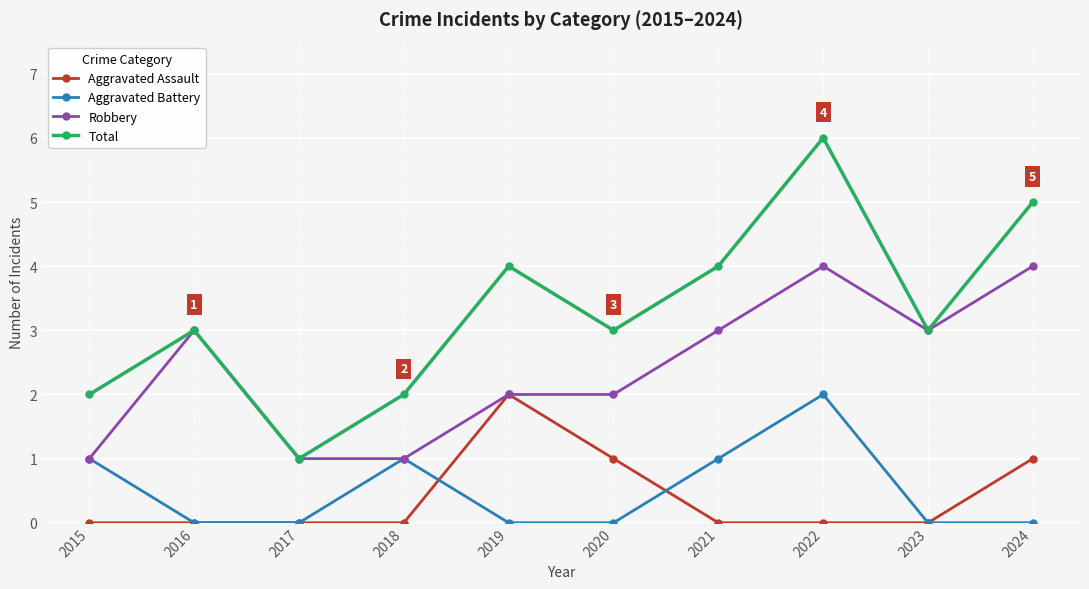

Does the chart have visible grid lines?

Yes